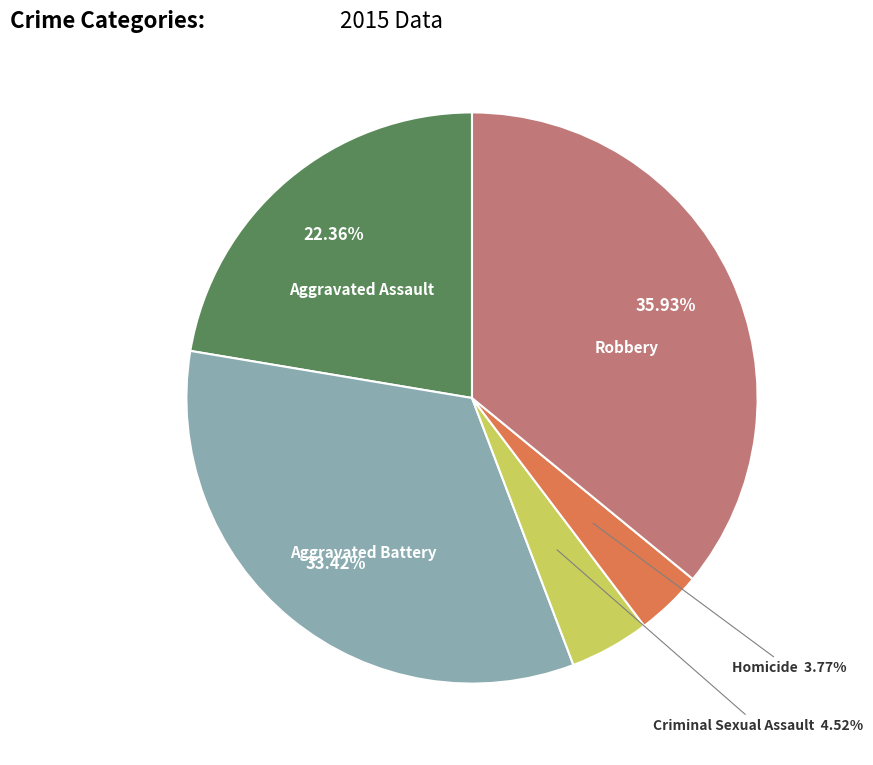

Is there a majority slice in this chart?

No